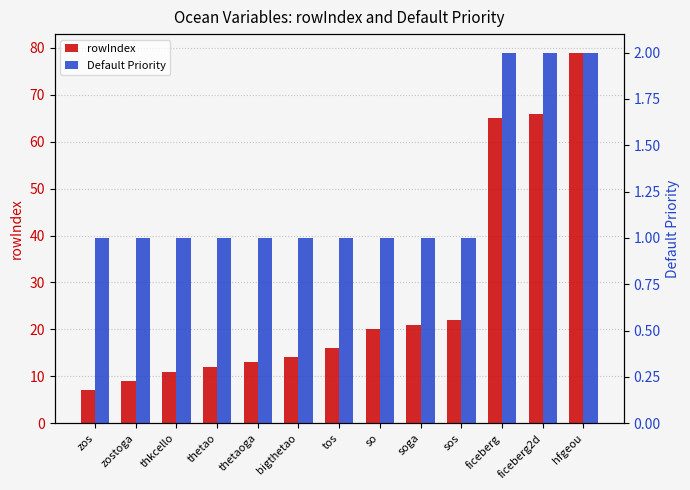

What is the average value of the Default Priority series?

1